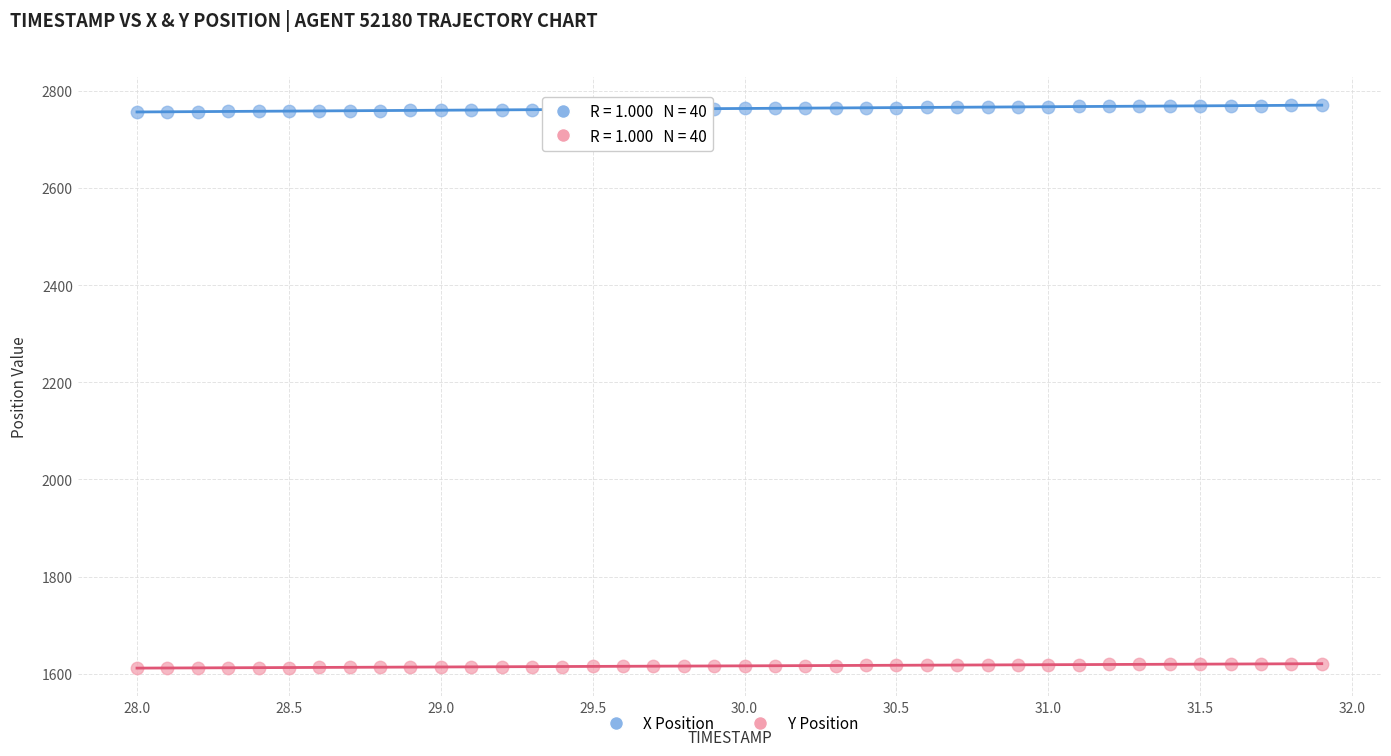

What is the X range (max minus min) for the scatter plot?

3.9